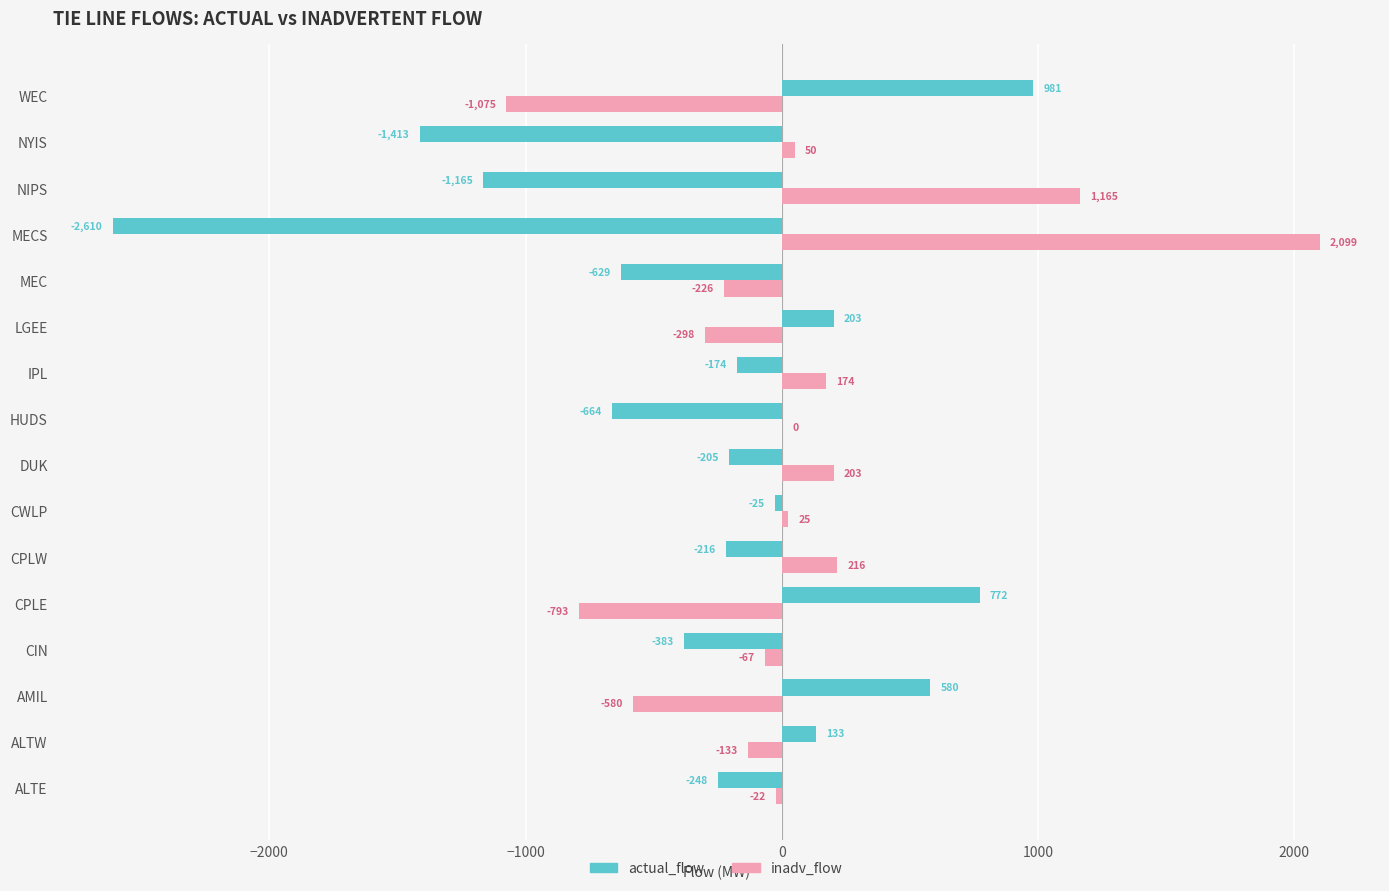

Which series has the largest range (max minus min)?

actual_flow